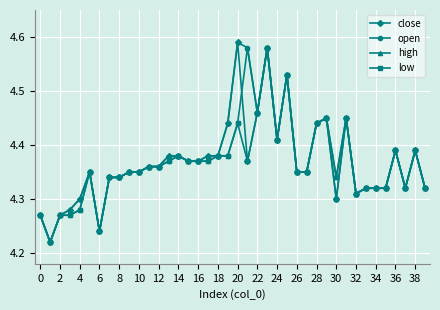

Which series has the largest total across all categories?

high